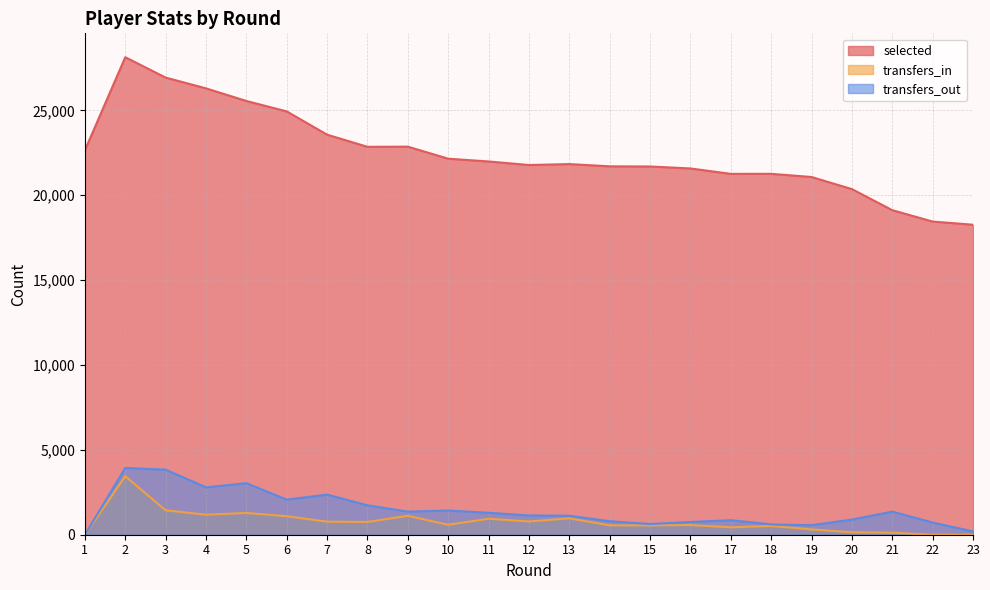

What value does the selected series have at 18?

21260